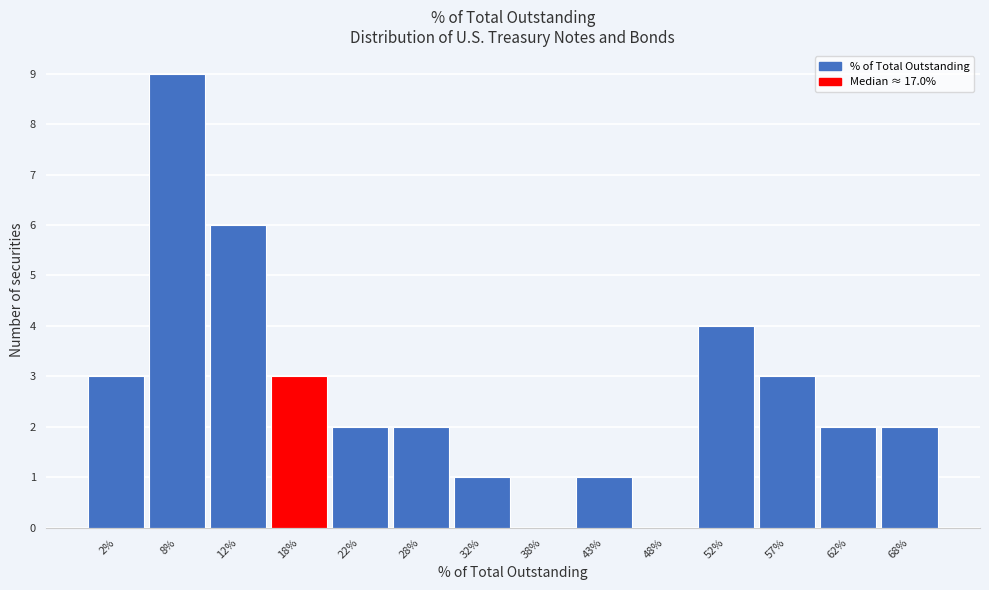

Reading left to right, list all the values displayed in this chart.

2%=3	8%=9	12%=6	18%=3	22%=2	28%=2	32%=1	38%=0	43%=1	48%=0	52%=4	57%=3	62%=2	68%=2